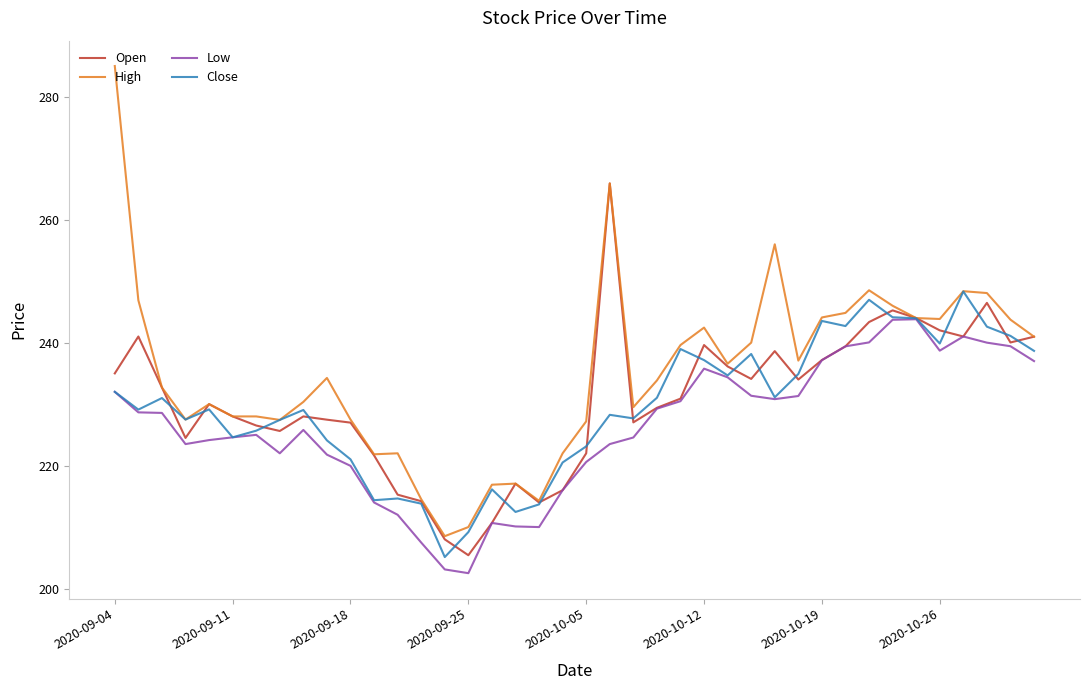

Rank the series by their maximum value, from lowest to highest.

Low, Close, Open, High